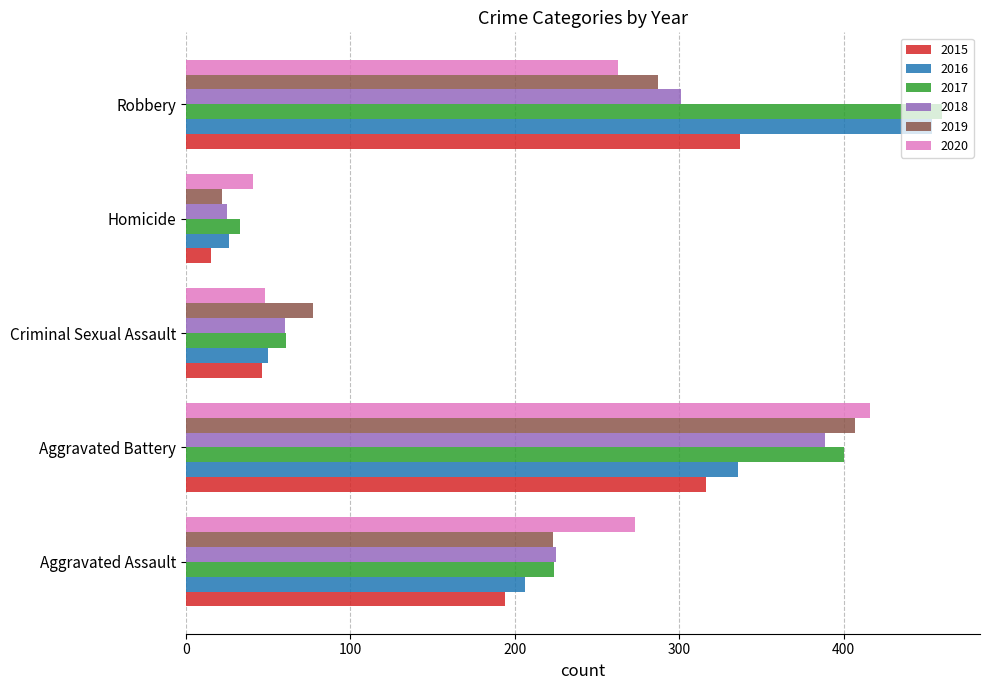

Is it true that 2018 equals 211 at Aggravated Battery?

False